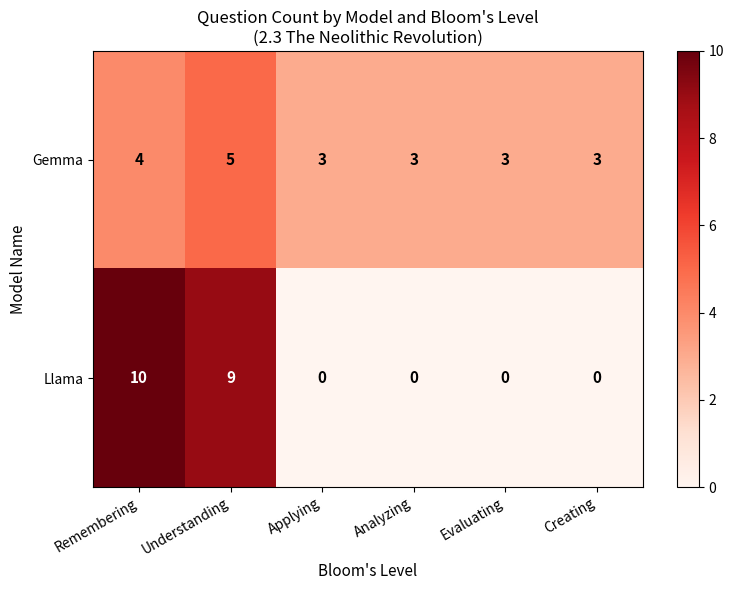

At how many categories does at least one series exceed 8?

2